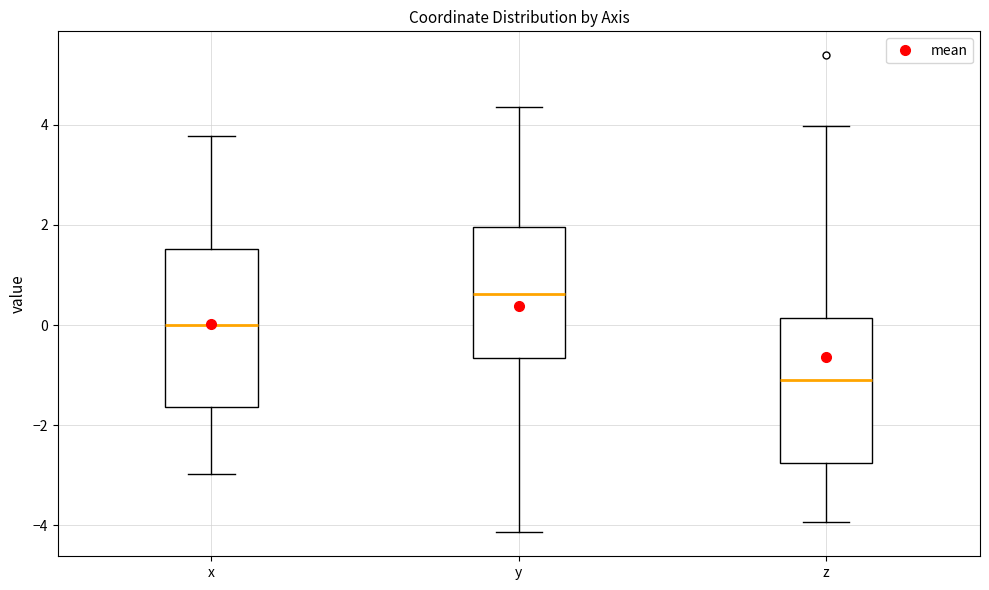

Reading left to right, transcribe this box plot: for each box, give where its median line is, the range the box spans, and where its two whiskers end, as read against the y-axis. The values are not printed on the chart, so give them approximately, as read against the axis.

x: median 0.0, box -1.6 to 1.6, whiskers -3.0 to 3.8
y: median 0.6, box -0.6 to 2.0, whiskers -4.2 to 4.4
z: median -1.0, box -2.8 to 0.2, whiskers -4.0 to 4.0